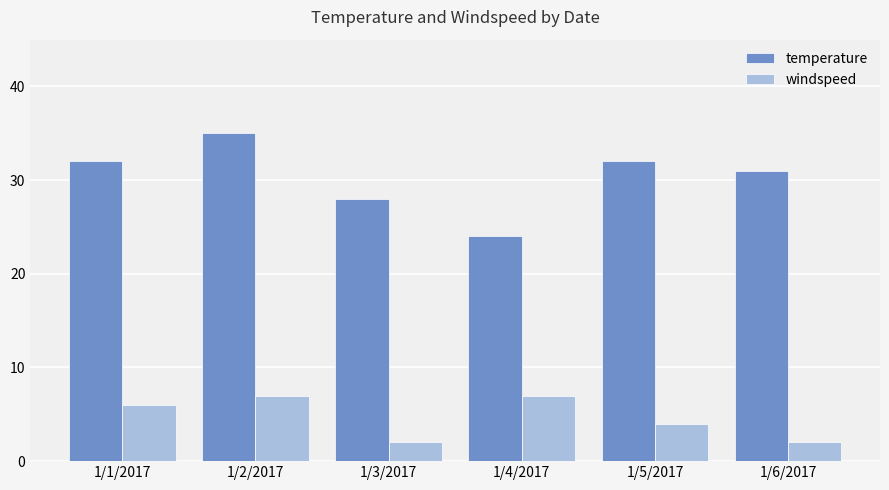

Does the chart contain stacked bars?

No